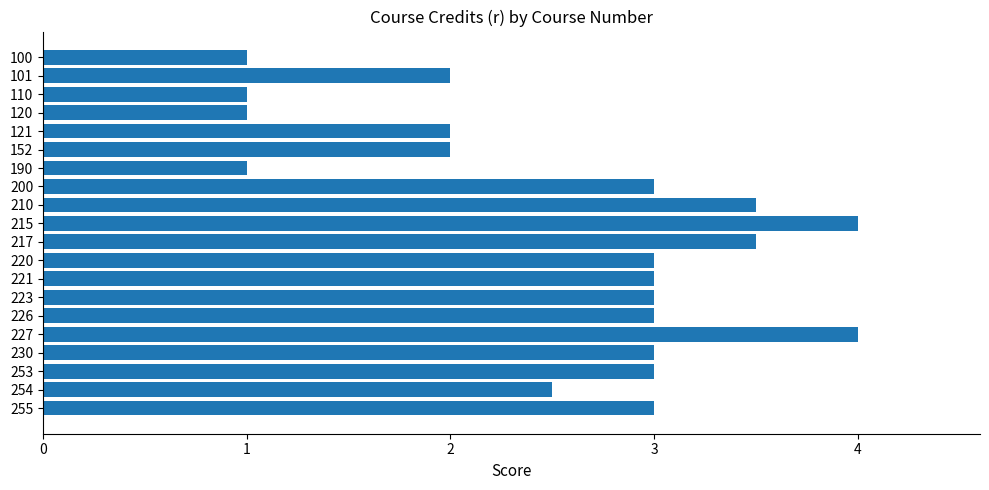

The value at 226 is 5.4. True or false?

False